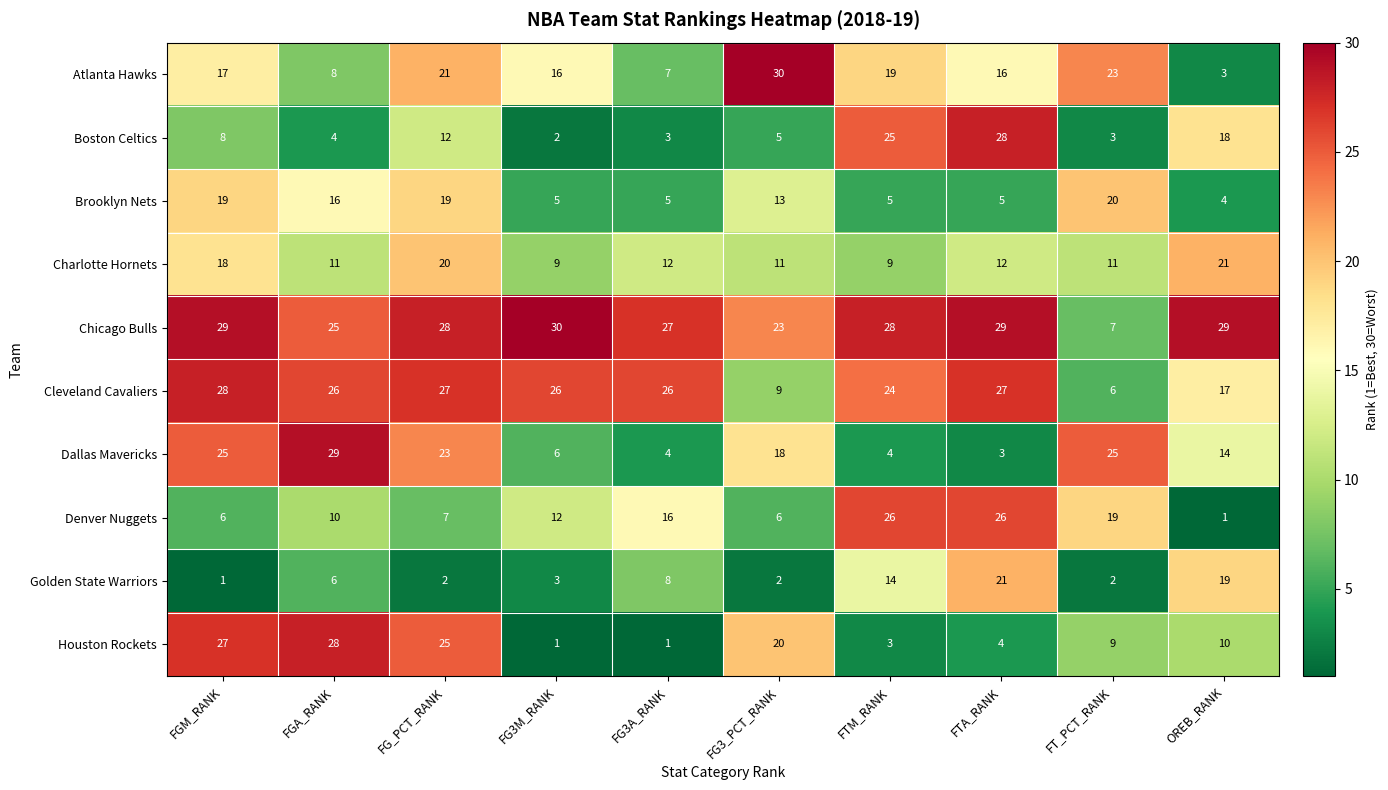

Which series has the largest total across all categories?

Chicago Bulls